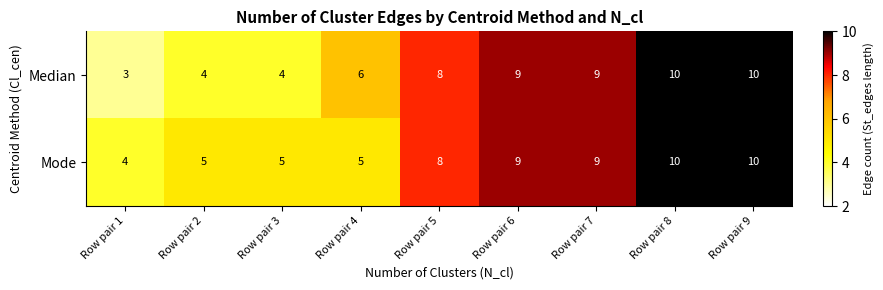

Which series has the widest spread of values?

Median